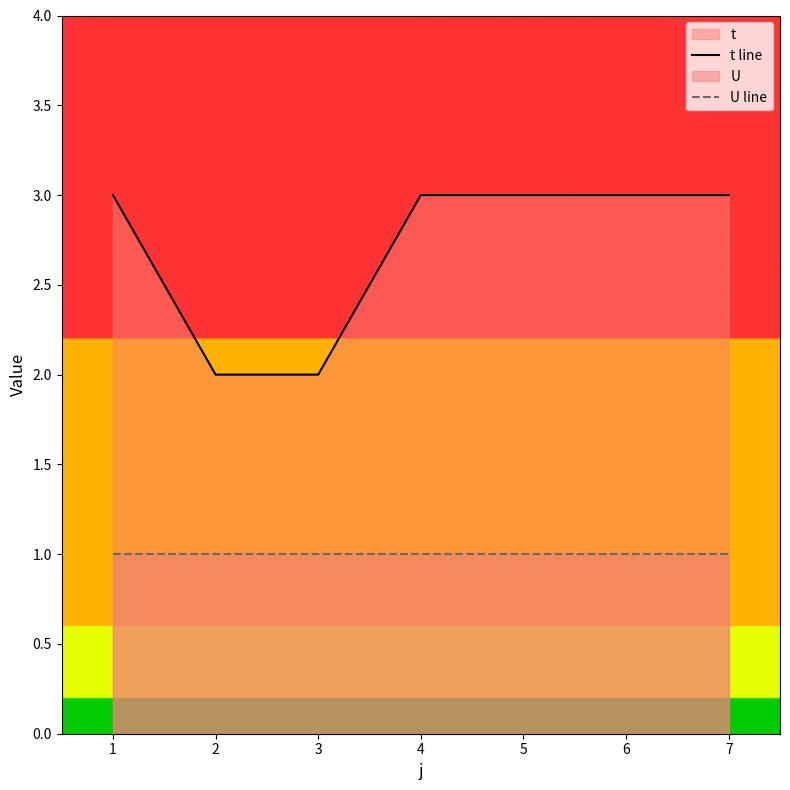

How many values in the t line series are below 3?

2